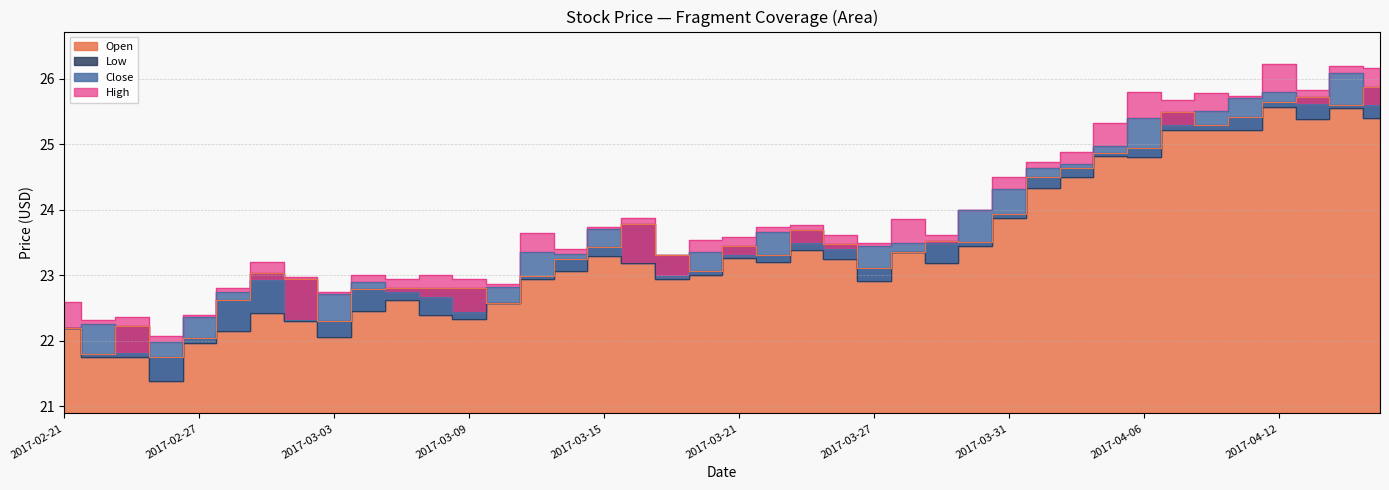

At 2017-02-23, list the series in order from smallest to largest.

Low, Close, Open, High